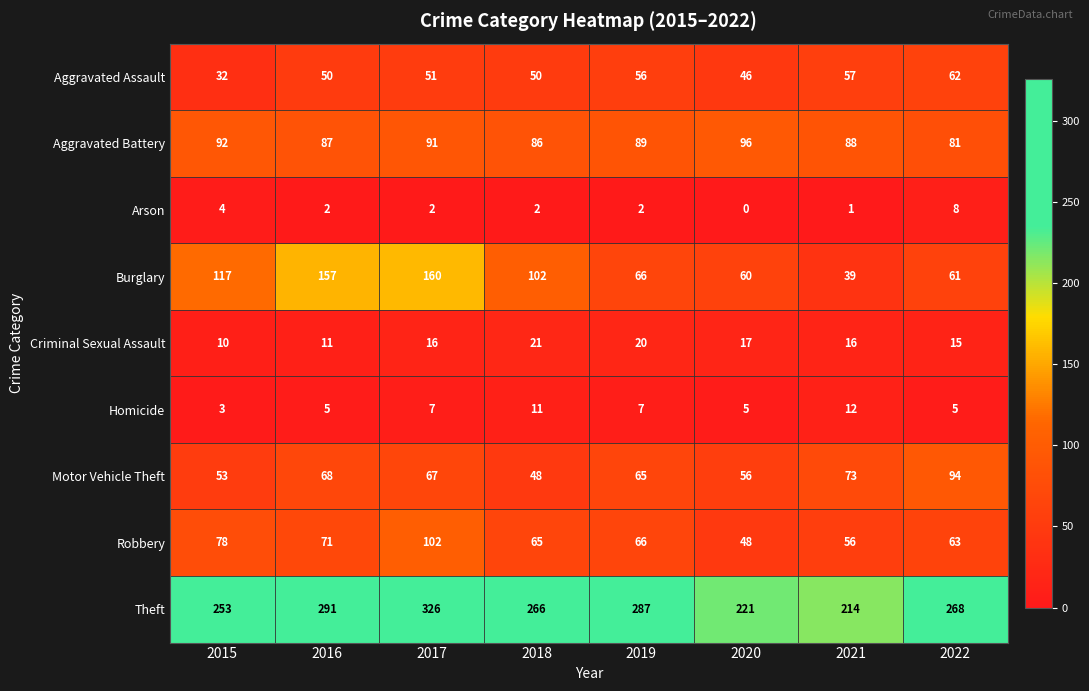

What is the difference between the maximum and minimum values in the Aggravated Assault series?

30